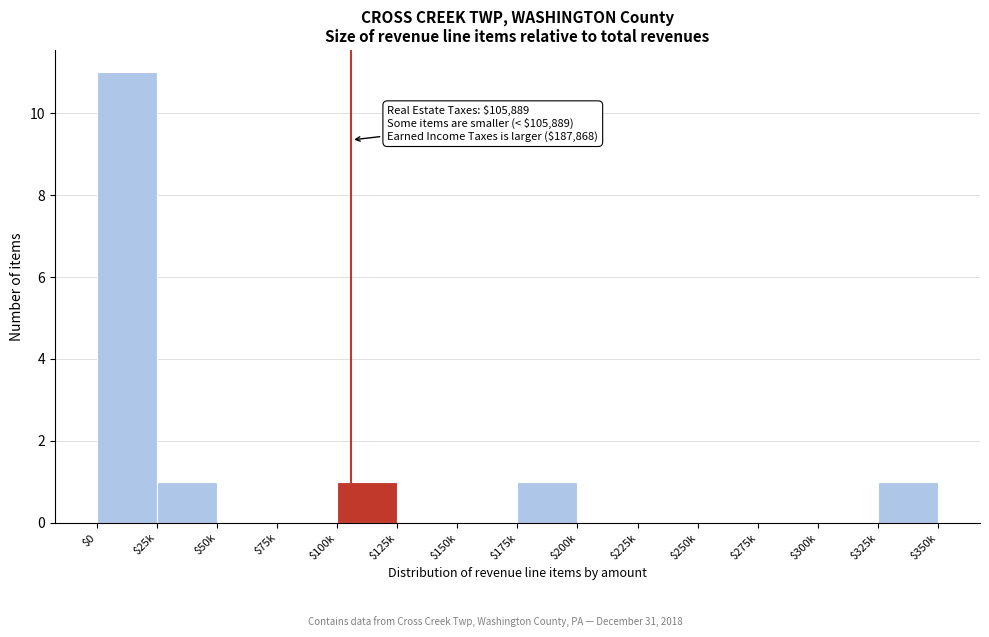

Which label corresponds to the largest value in the chart?

$0